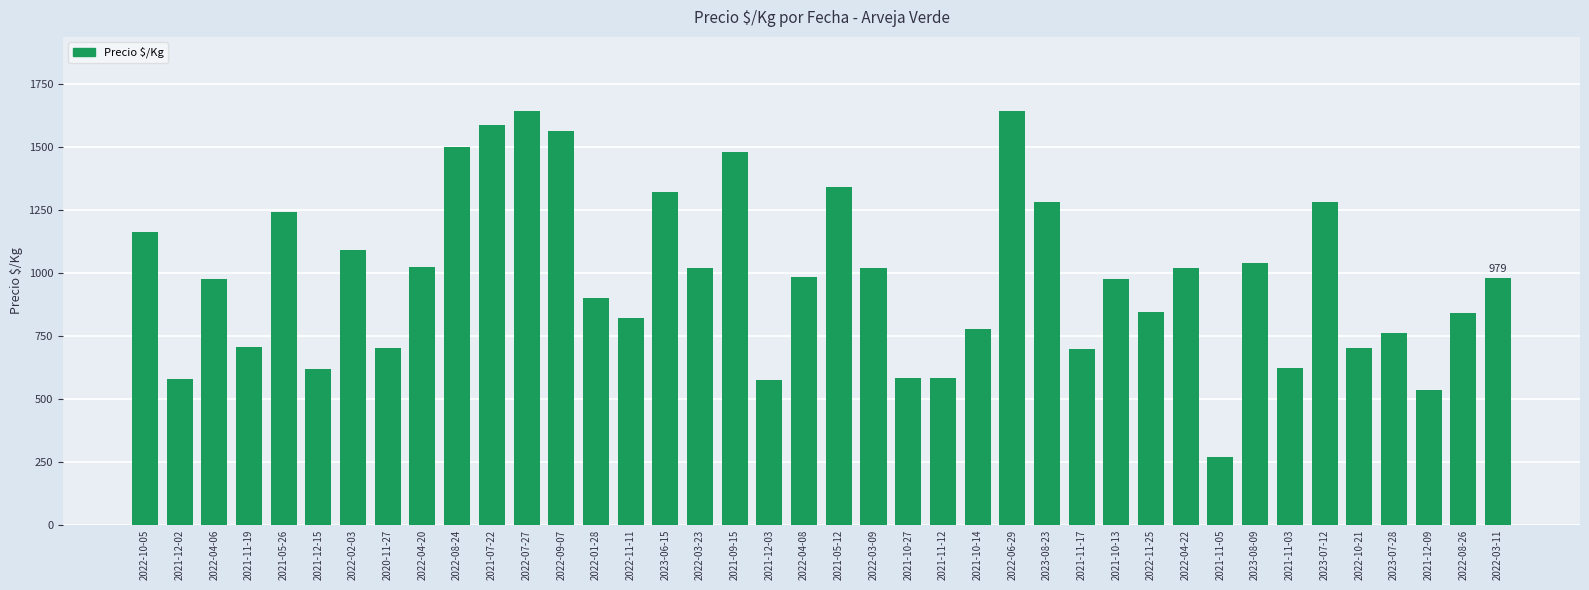

What is the value of the 23rd bar from the left?

581